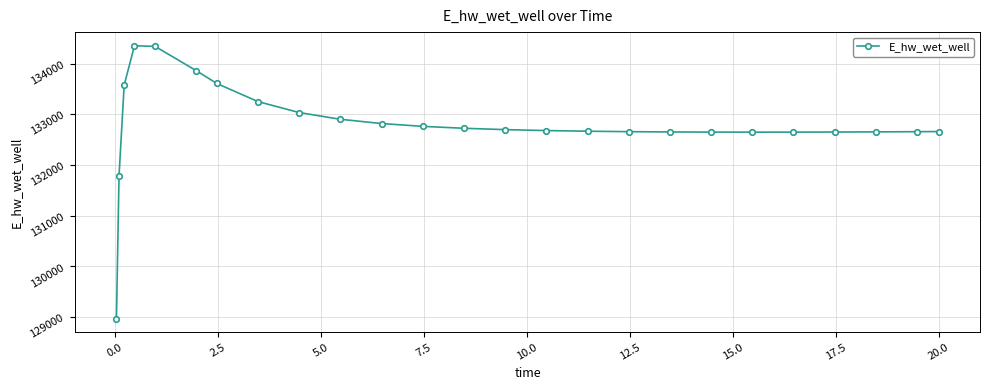

What is the value of the 22nd point from the left?

132648.0